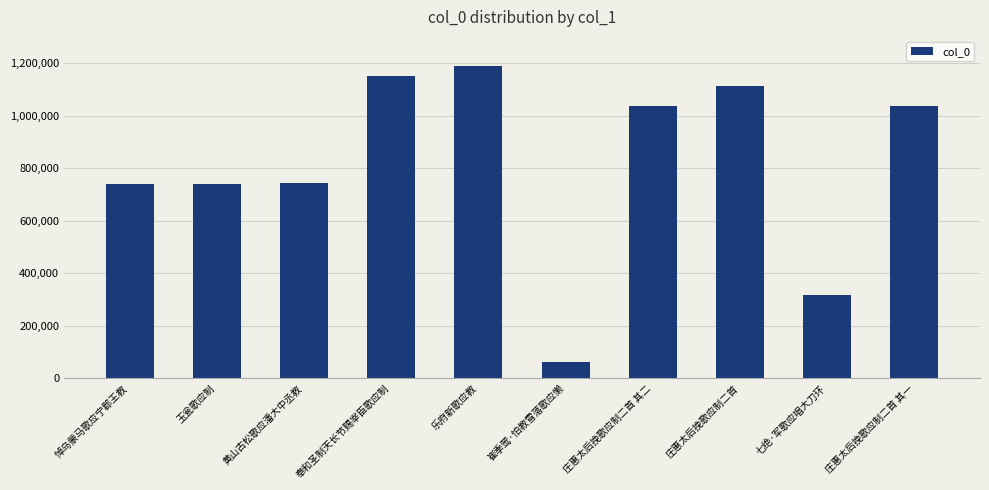

How many series are shown in this chart?

1